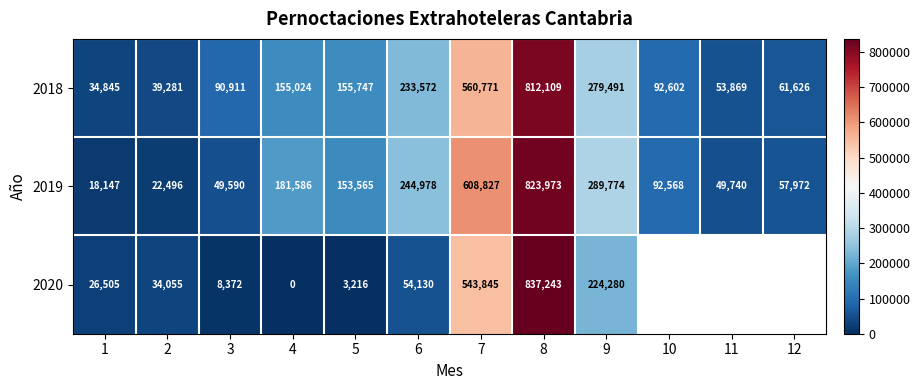

At which category is the sum across all series the highest?

8